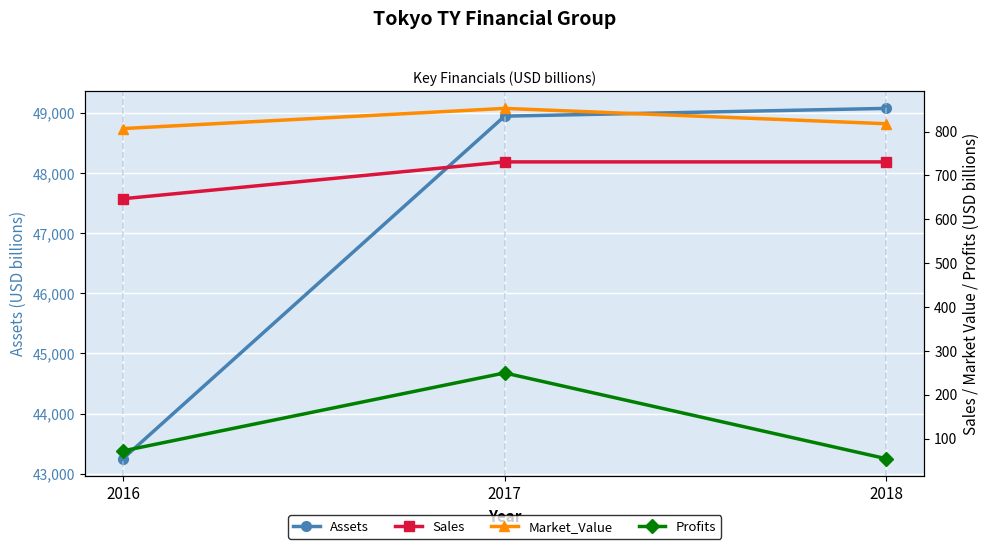

What value does the Sales series have at 2017?

731.0